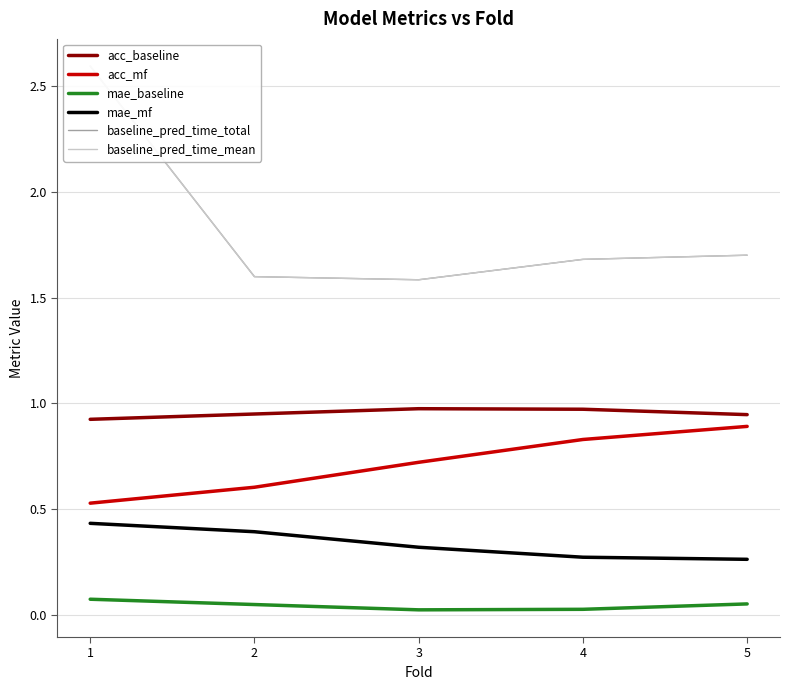

Is it true that acc_mf equals 0.4 at 3?

False